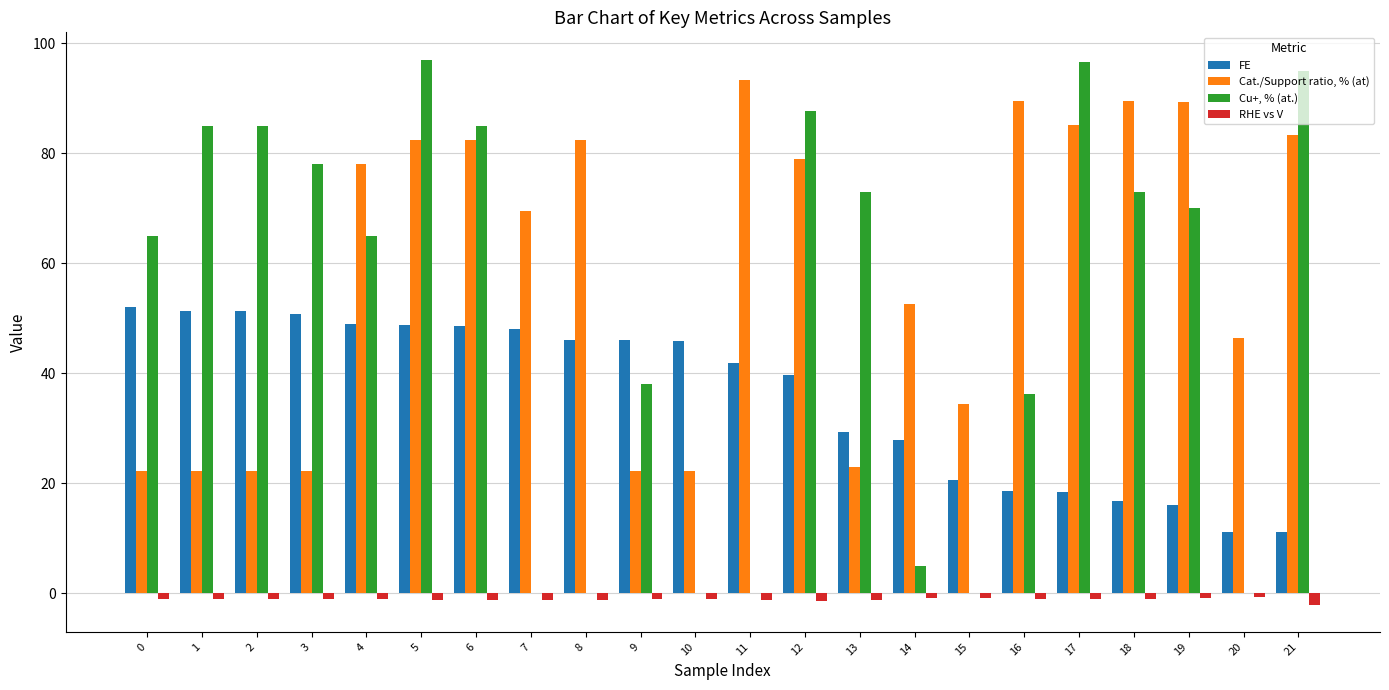

Between 0 and 17, which series saw the biggest shift?

Cat./Support ratio, % (at)